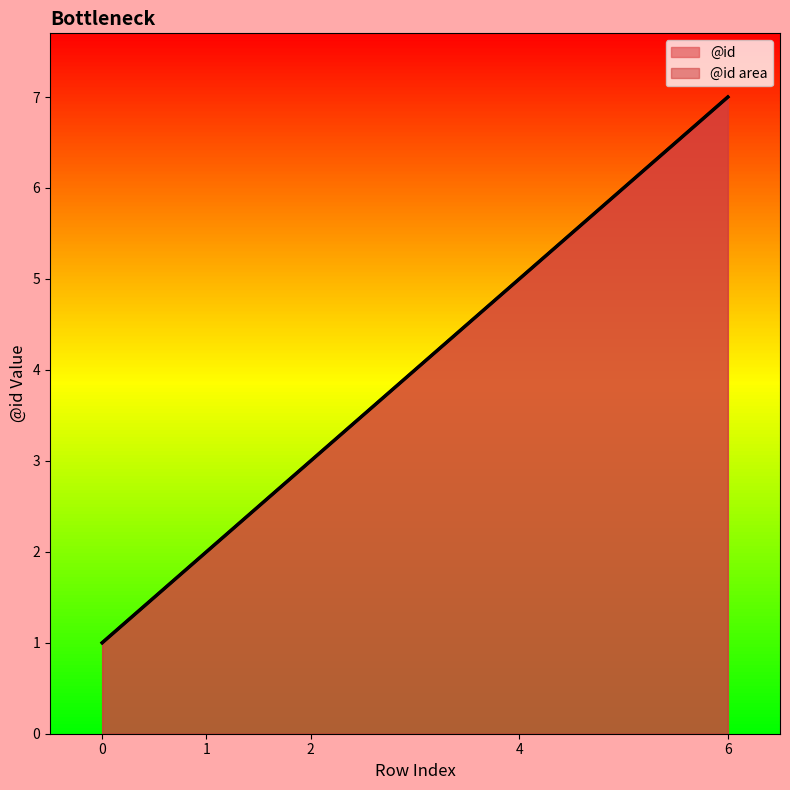

At which label is the value closest to 4?

2